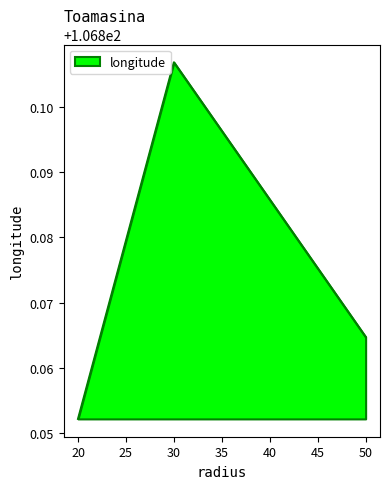

Which category has the lowest value across all series?

20